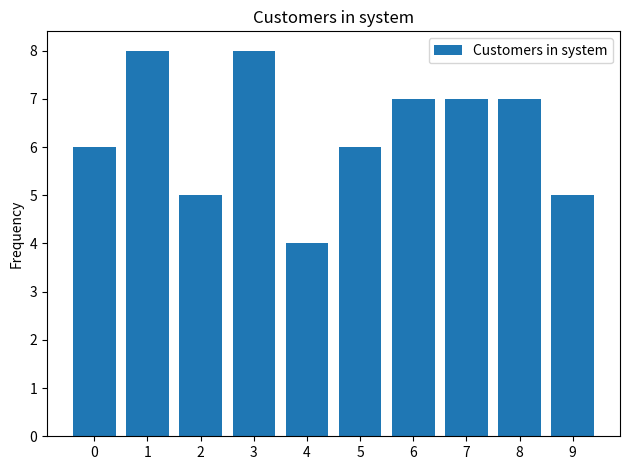

What is the greatest value displayed?

8